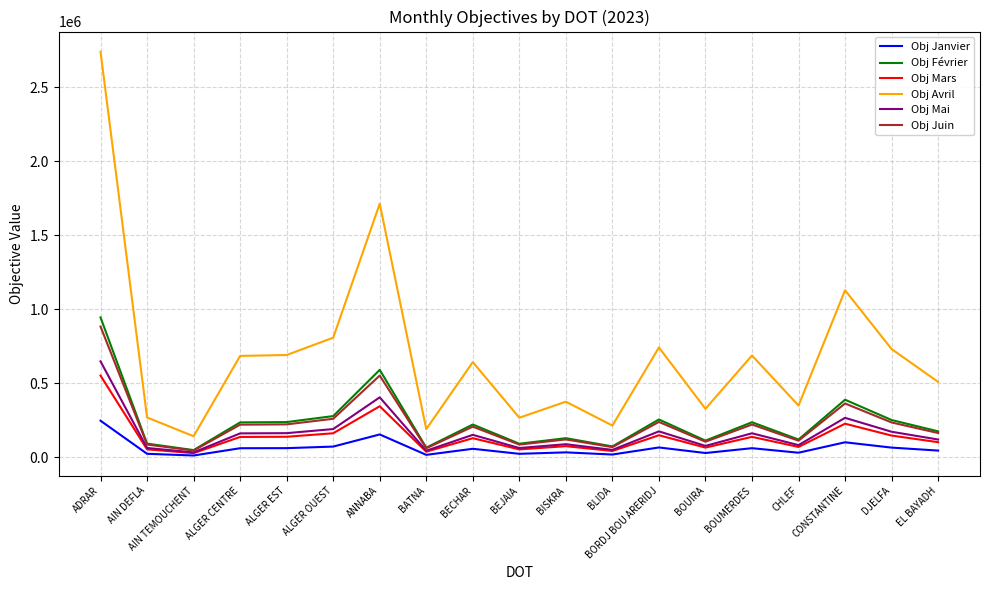

What is the total value across all series at BOUMERDES?

1512000.0